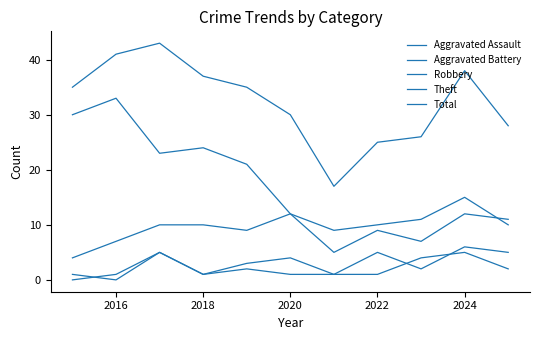

Reading right to left, list all the values displayed in this chart.

Aggravated Assault: 2	5	4	1	1	1	2	1	5	1	0
Aggravated Battery: 5	6	2	5	1	4	3	1	5	0	1
Robbery: 11	12	7	9	5	12	9	10	10	7	4
Theft: 10	15	11	10	9	12	21	24	23	33	30
Total: 28	38	26	25	17	30	35	37	43	41	35